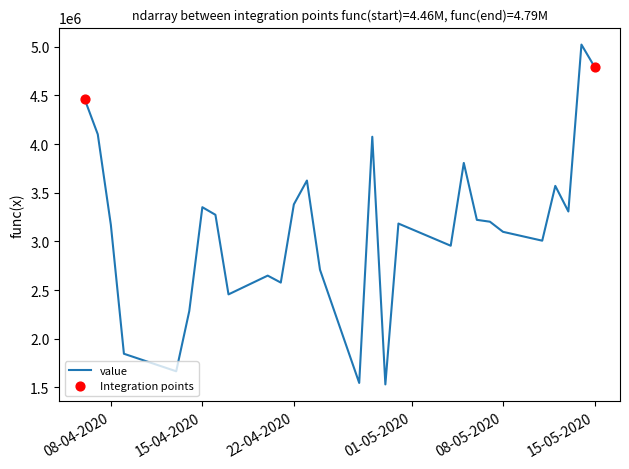

What is the difference between the maximum and minimum values?

3492000